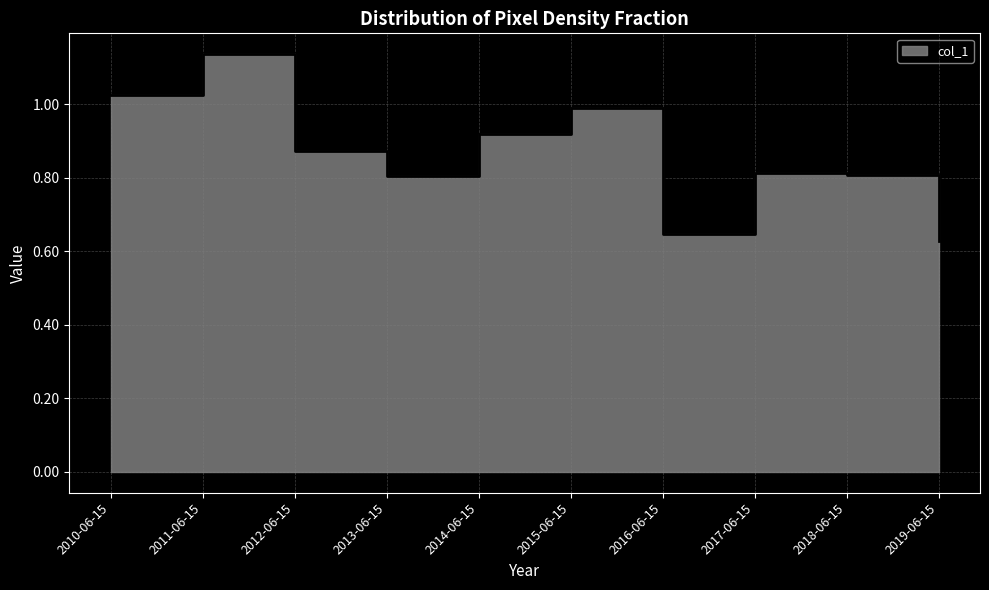

At which label is the value closest to 0?

2019-06-15